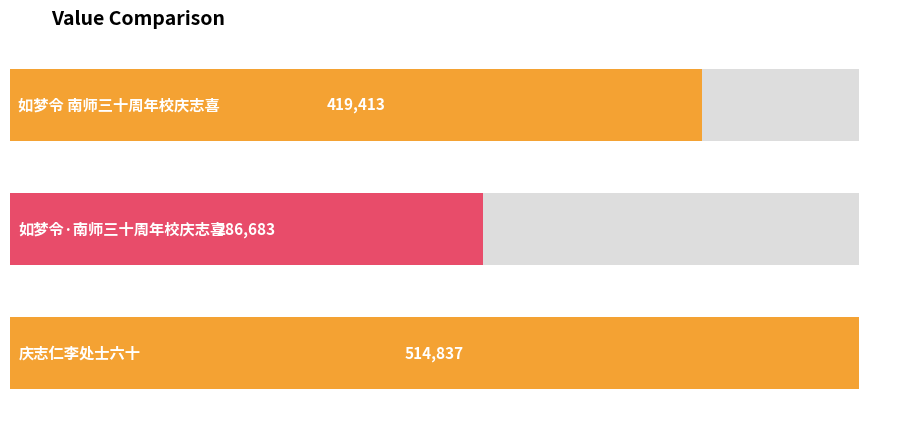

Which label corresponds to the largest value in the chart?

庆志仁李处士六十